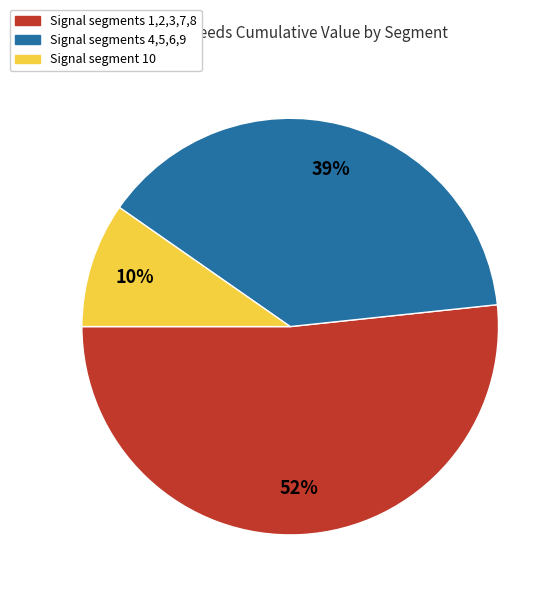

To the nearest percent, what percentage of the pie is Signal segment 10?

10%